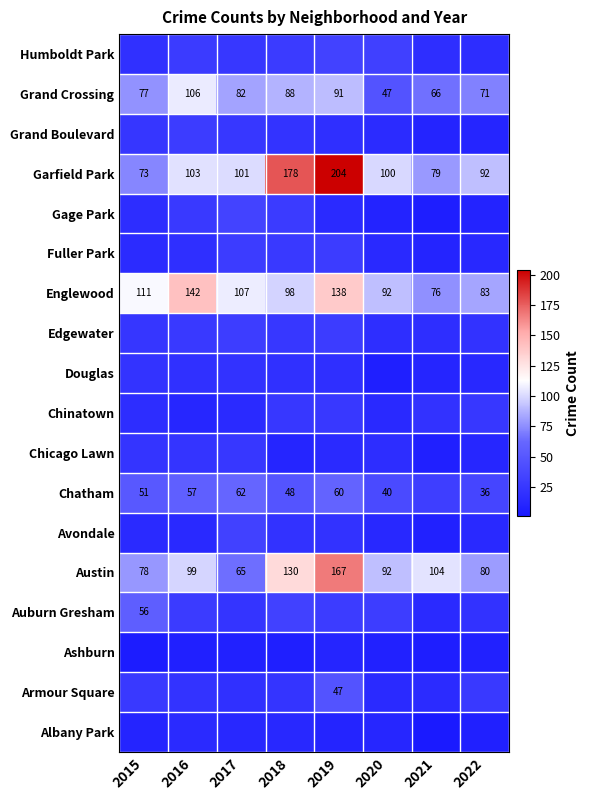

How many series are shown in this chart?

18